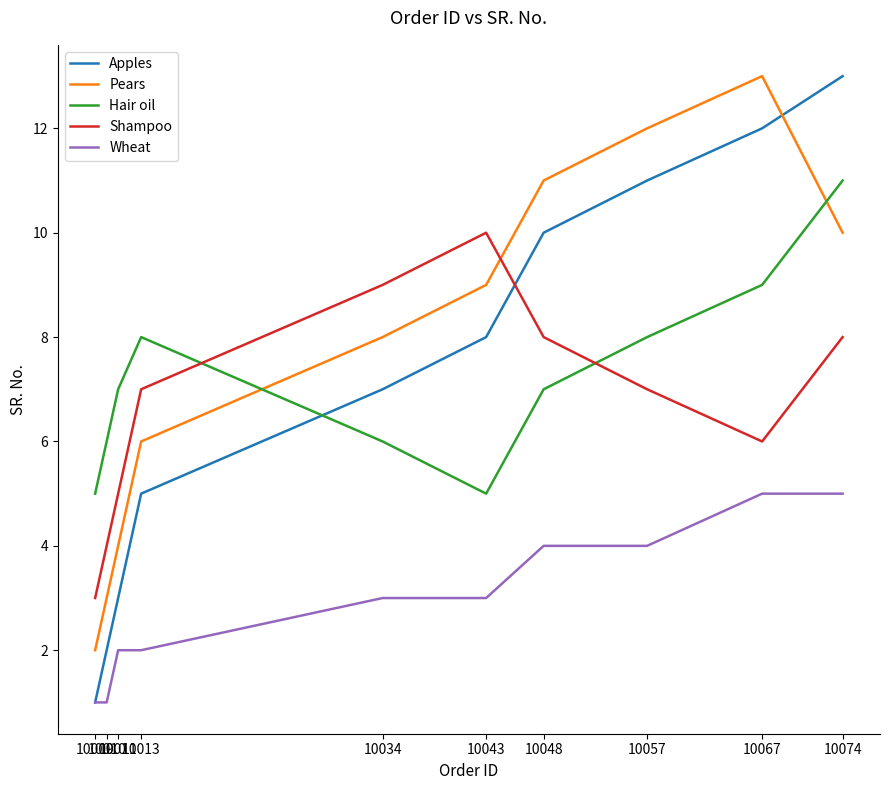

After their last crossing, which series has the higher values: Hair oil or Apples?

Apples